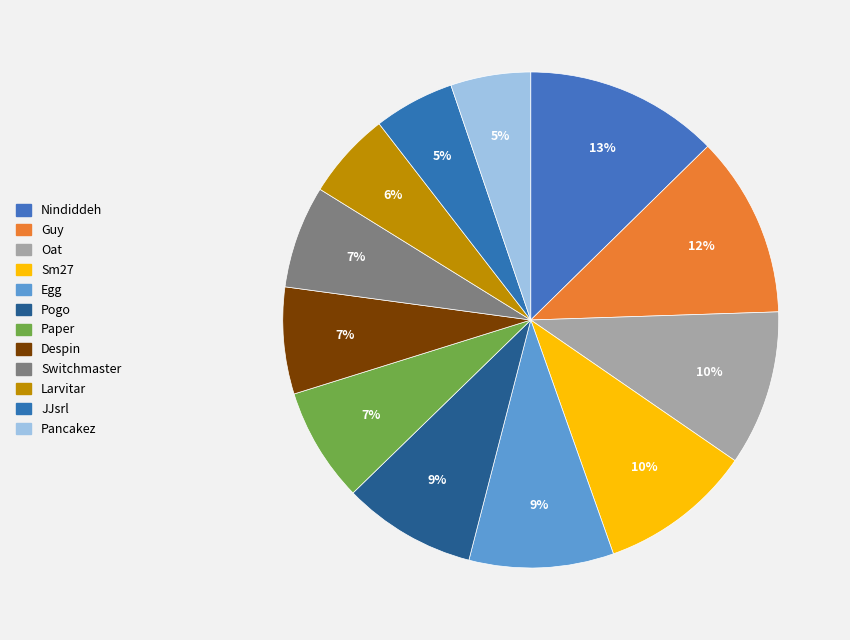

To the nearest percent, what is the average slice percentage?

8%